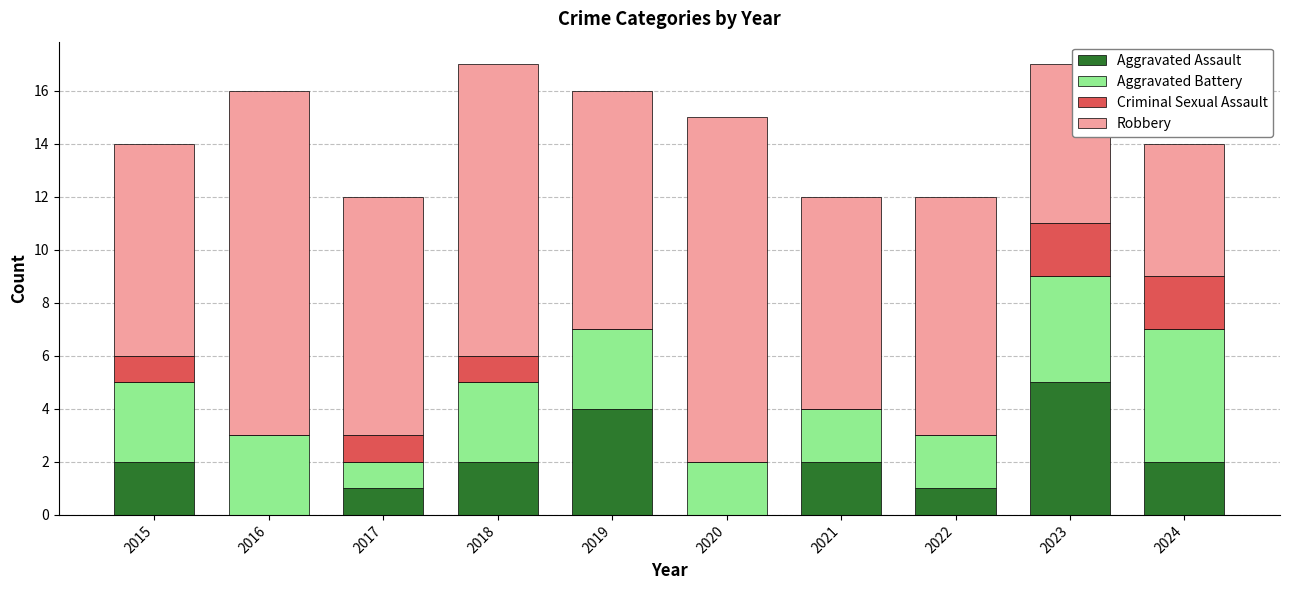

Count the number of data series in this chart.

4